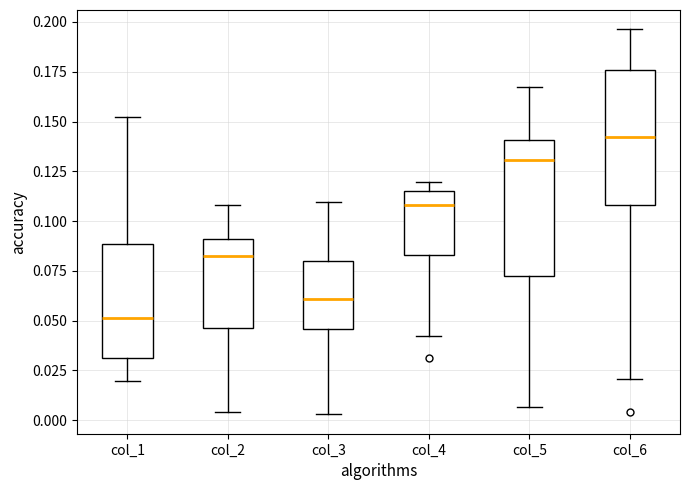

Reading left to right, read every box against the y-axis: the position of its median line, the range the box covers, and the ends of its whiskers. The values are not printed on the chart, so give them approximately, as read against the axis.

col_1: median 0.050, box 0.030 to 0.090, whiskers 0.020 to 0.150
col_2: median 0.080, box 0.045 to 0.090, whiskers 0.005 to 0.110
col_3: median 0.060, box 0.045 to 0.080, whiskers 0.005 to 0.110
col_4: median 0.110, box 0.085 to 0.115, whiskers 0.040 to 0.120
col_5: median 0.130, box 0.070 to 0.140, whiskers 0.005 to 0.165
col_6: median 0.140, box 0.110 to 0.175, whiskers 0.020 to 0.195